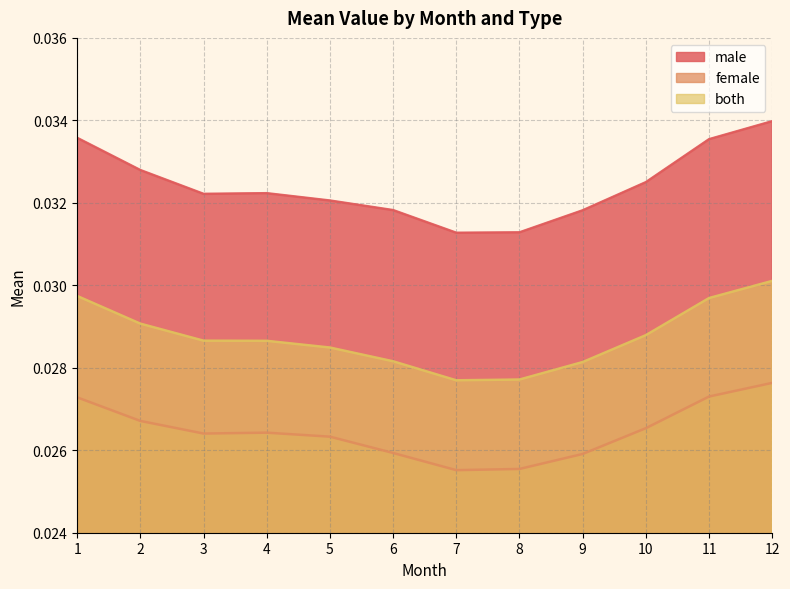

True or false: male and female intersect in this chart.

False